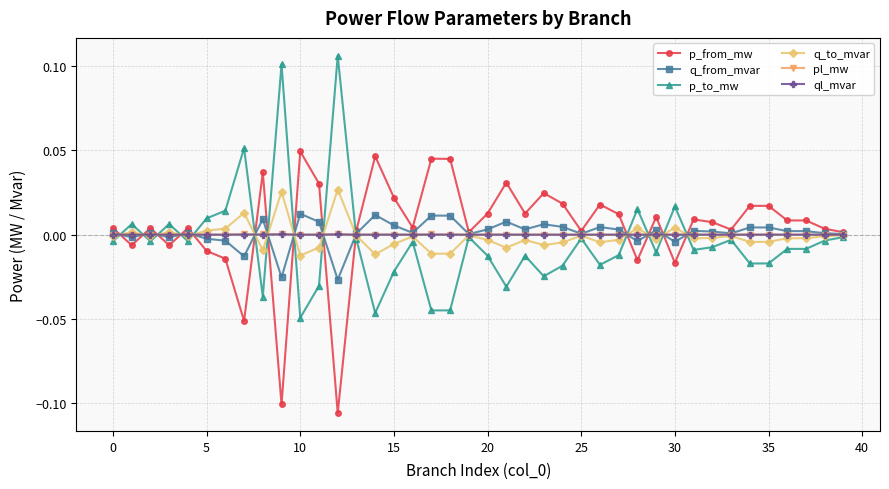

Which series has the widest spread of values?

p_to_mw